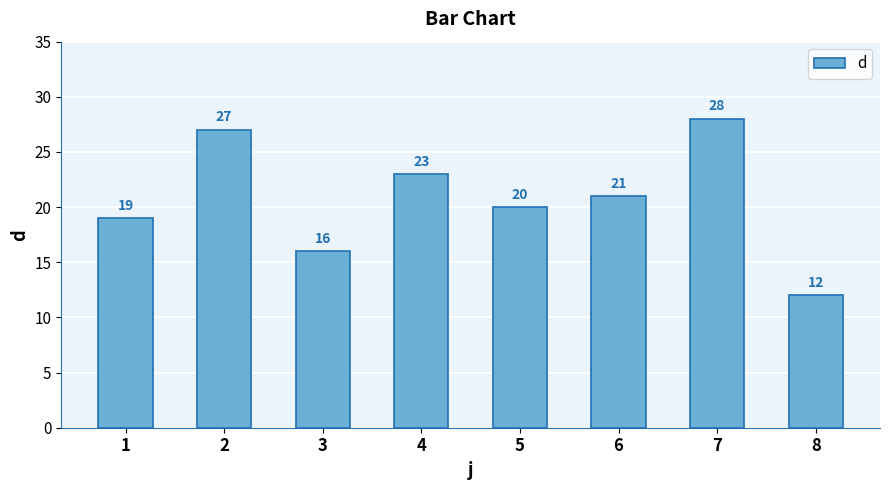

Where is the data nearest to the value 20?

5